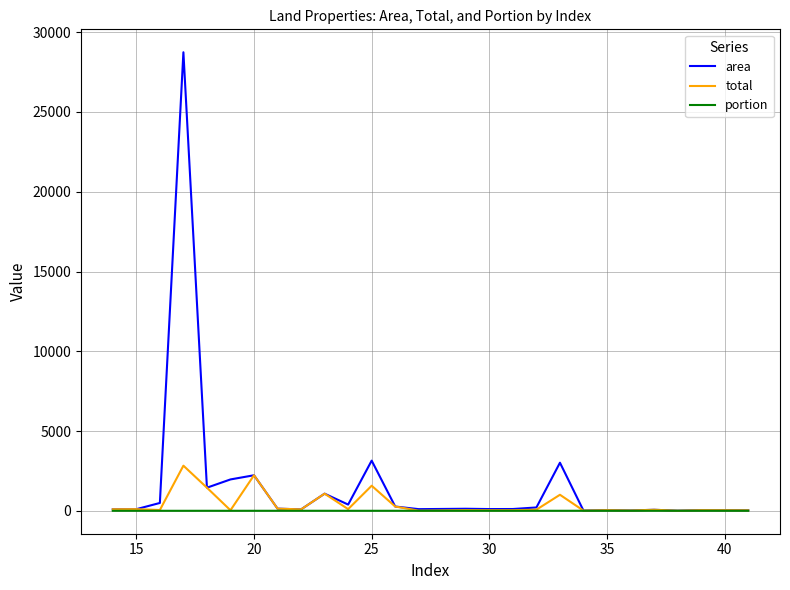

What is the sum of all portion values?

18.7